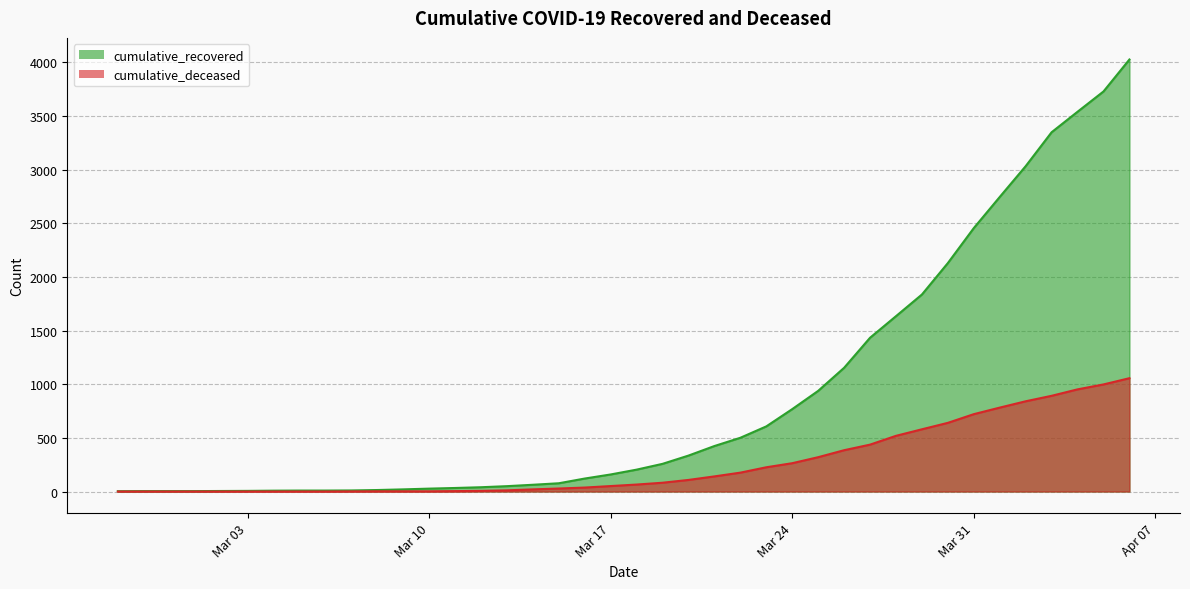

True or false: cumulative_deceased and cumulative_recovered cross at least once.

False